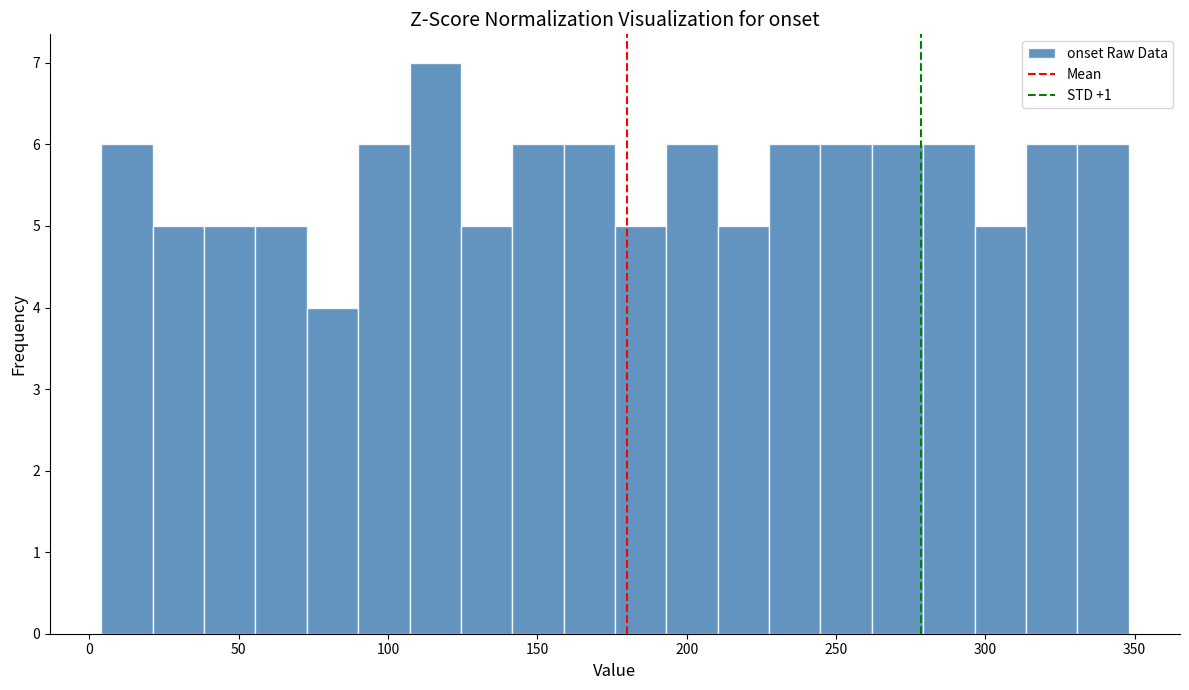

Read against the x-axis, roughly where is the centre of the tallest bar?

115